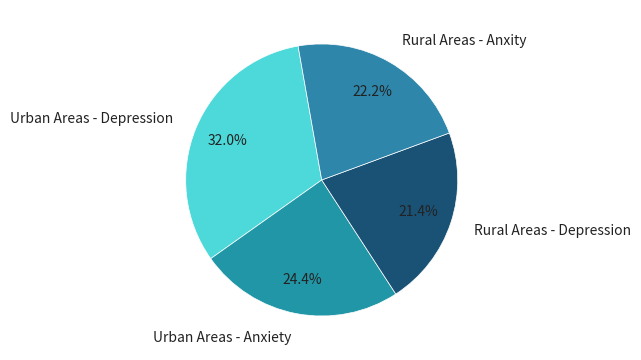

What is the ratio of the value at Urban Areas - Depression to the value at Urban Areas - Anxiety?

1.3